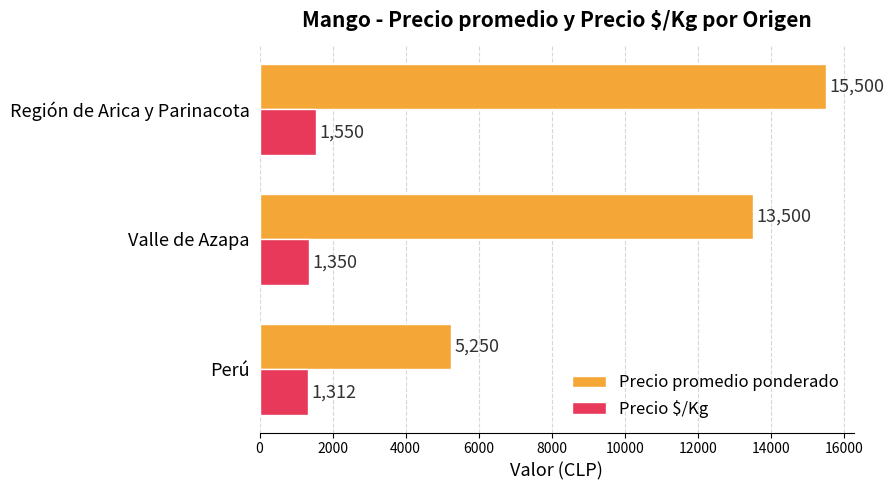

What are all the series names shown in the legend?

Precio promedio ponderado, Precio $/Kg